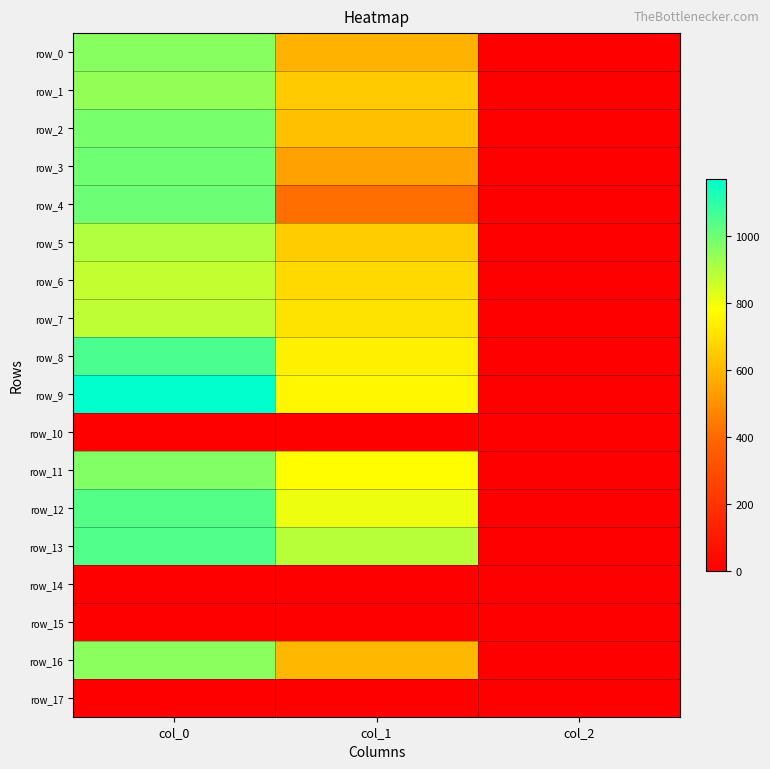

Rank the categories by row_11 value from highest to lowest.

col_0, col_1, col_2